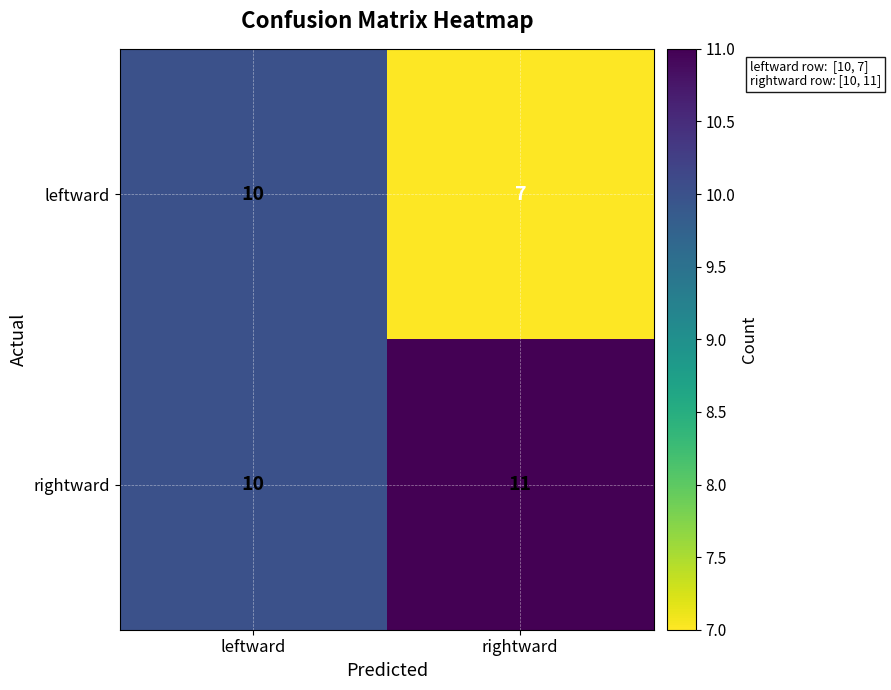

What is the total value across all series at rightward?

18